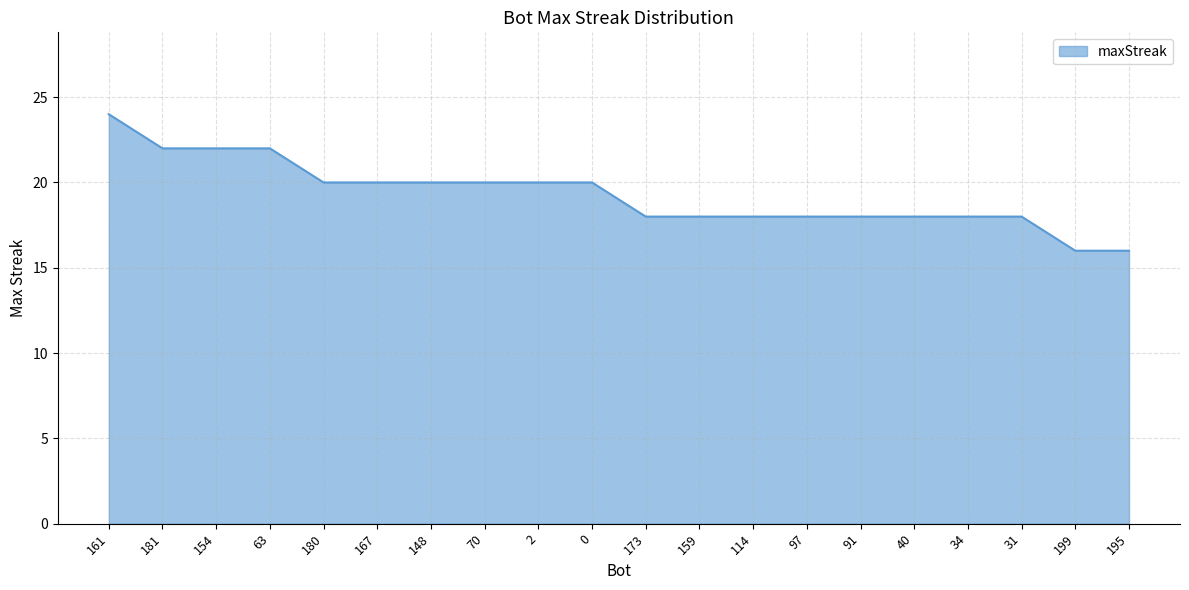

How many values are between 18 and 20?

14